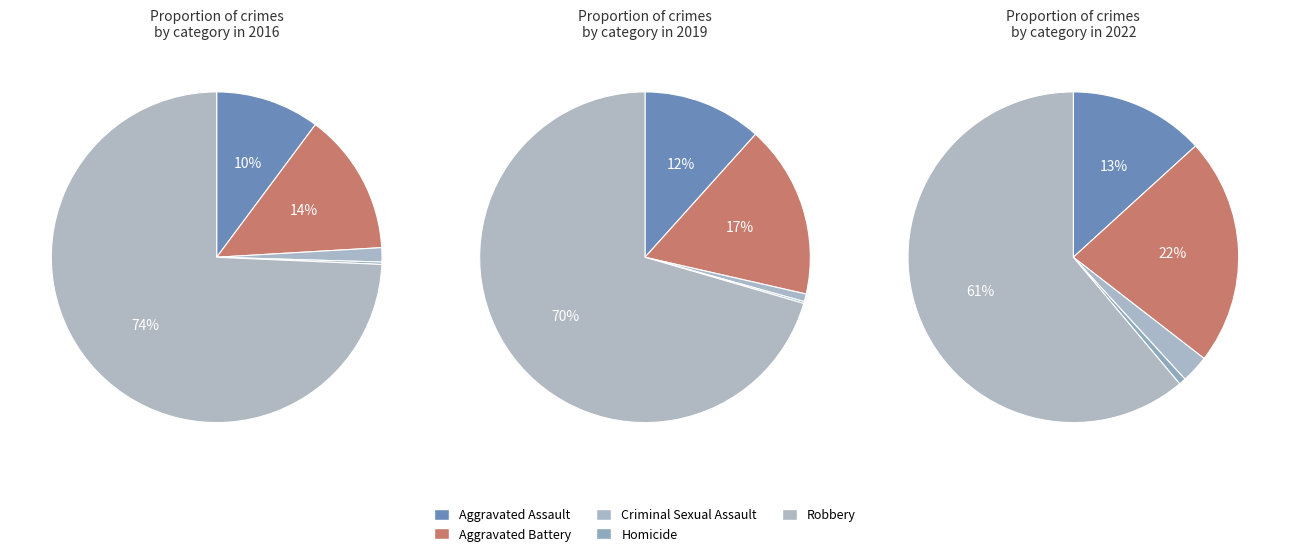

Which category has the smallest portion of the pie?

Homicide